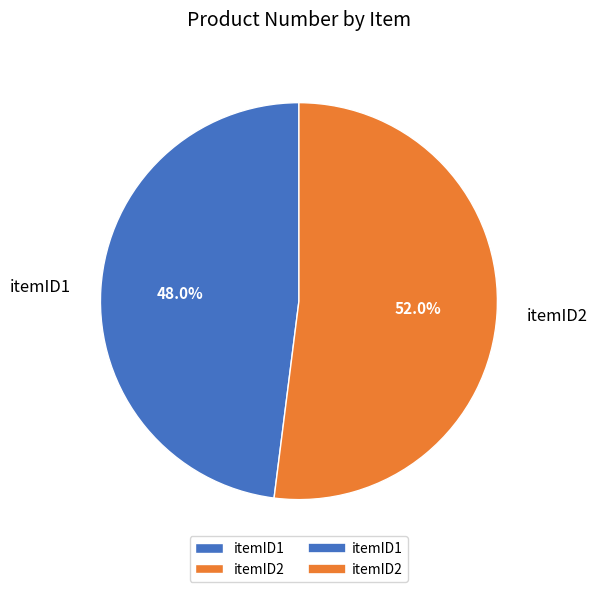

Count the number of slices in the pie.

2